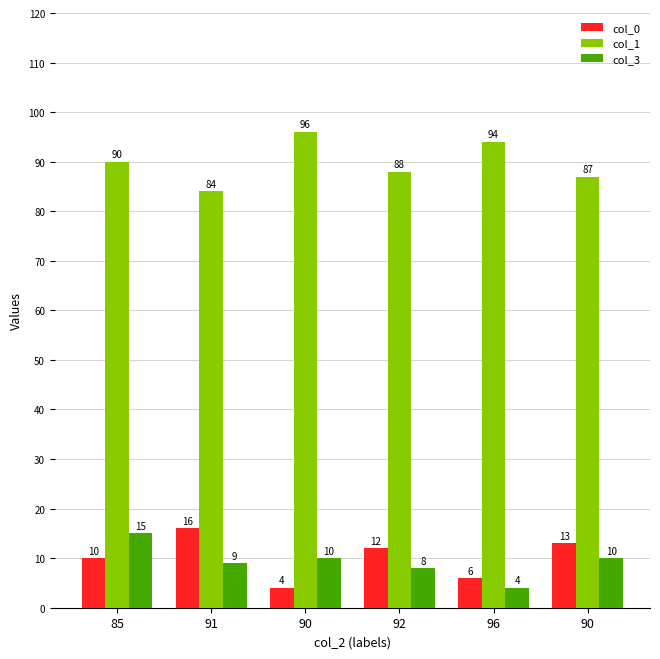

What is the sum of the col_1 values at 90 and 91?

180